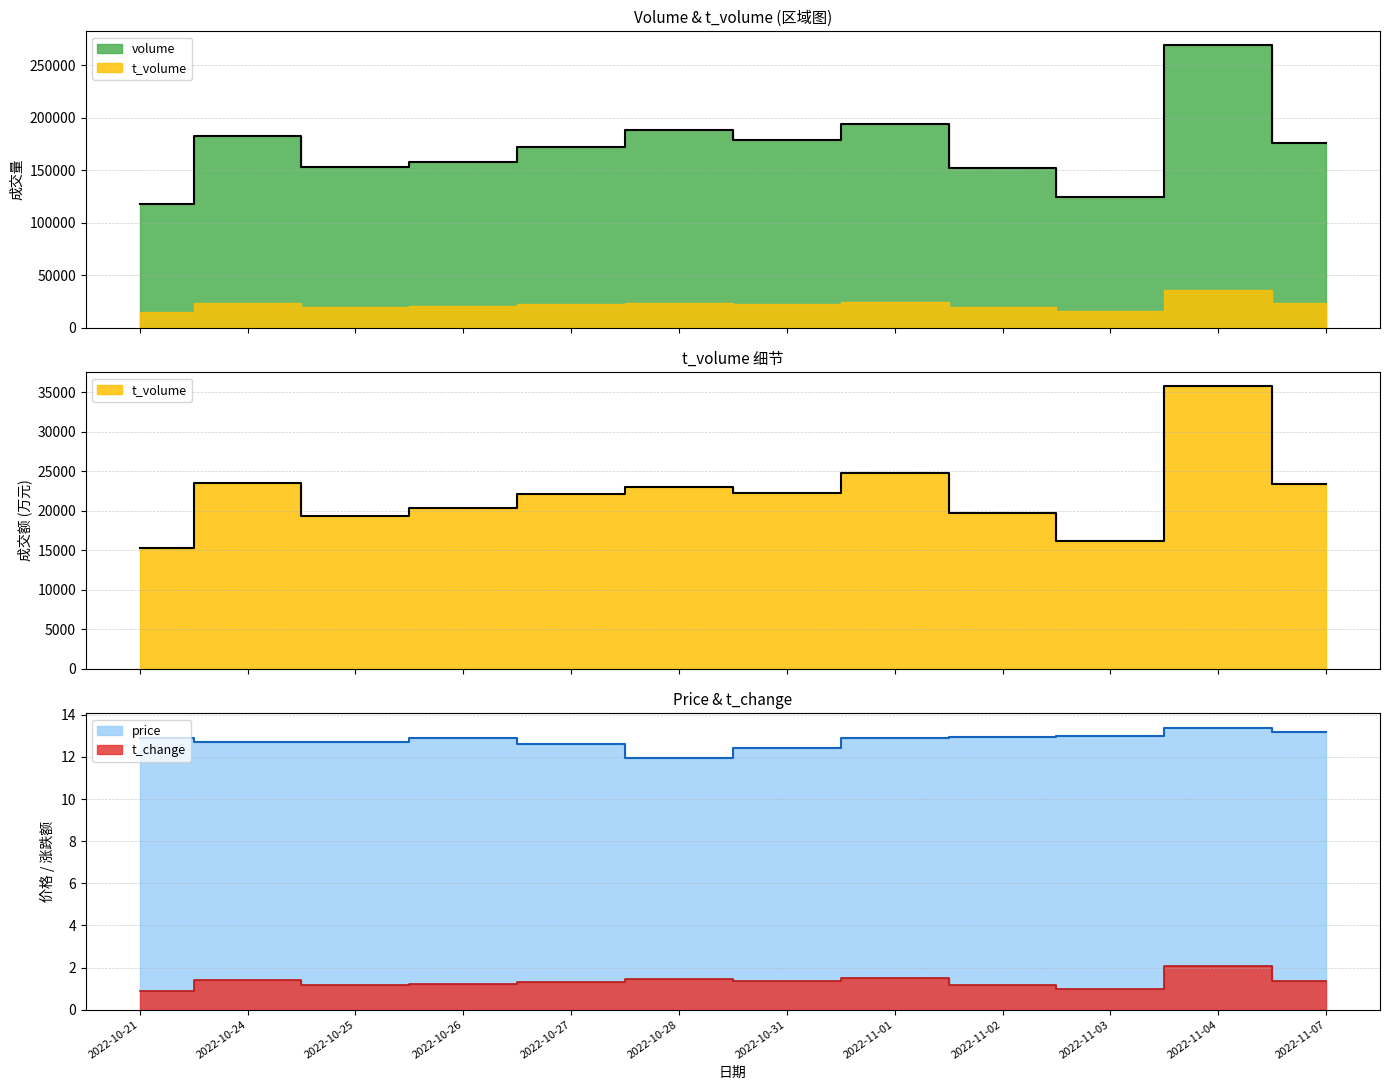

Read the t_change value at 2022-10-31.

1.4